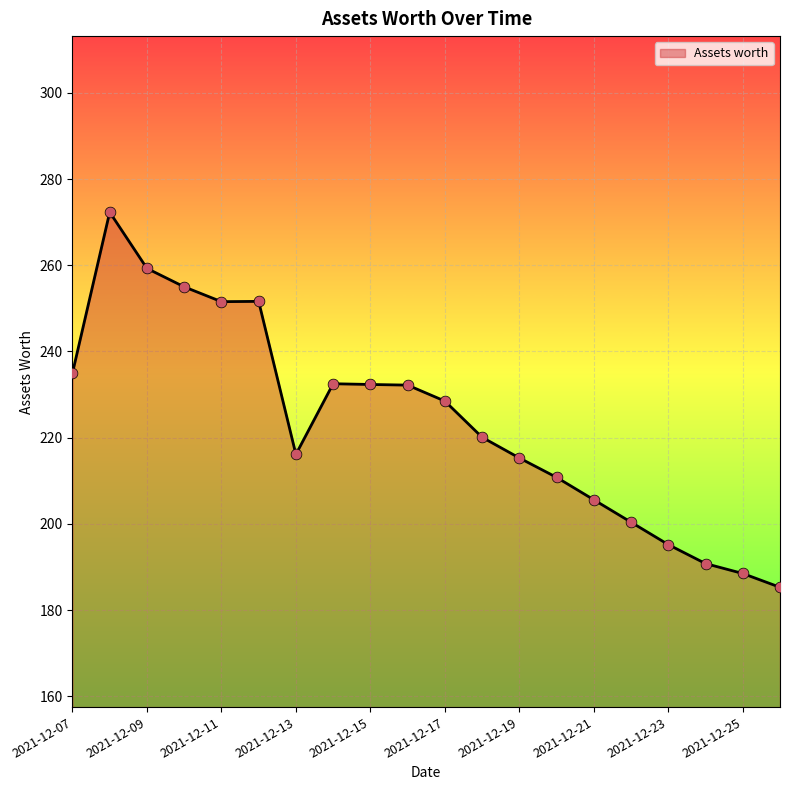

What is the difference between the maximum and minimum values?

87.0